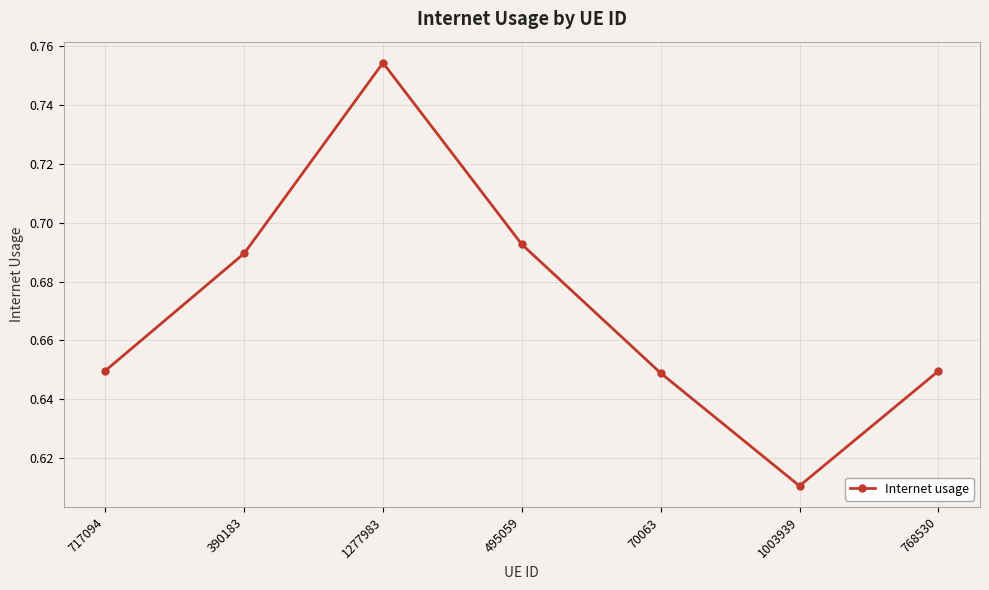

The value at 70063 is 0.9. True or false?

False